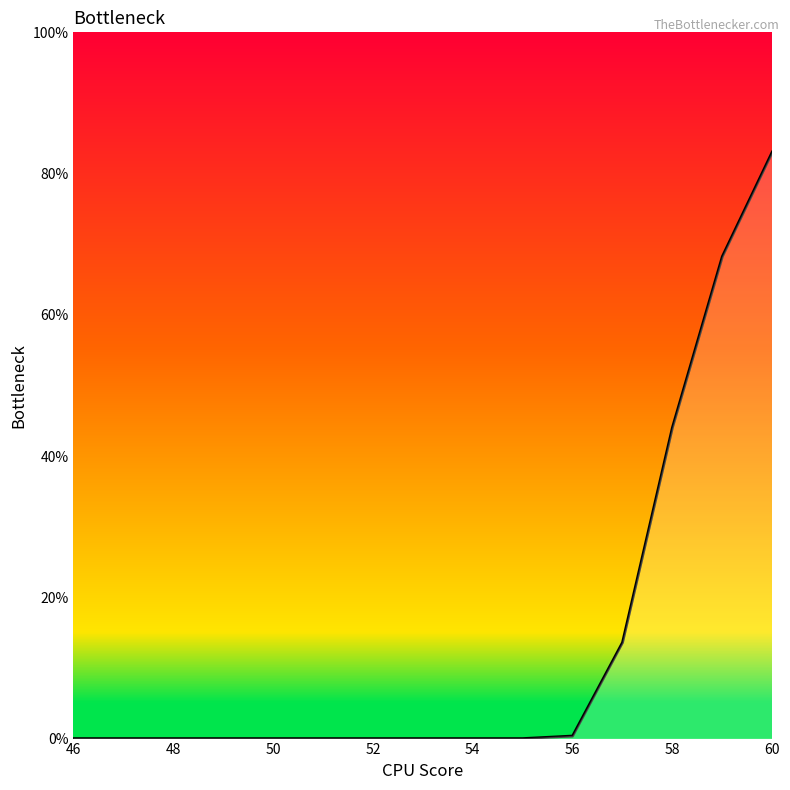

What is the maximum value shown in the chart?

83.0